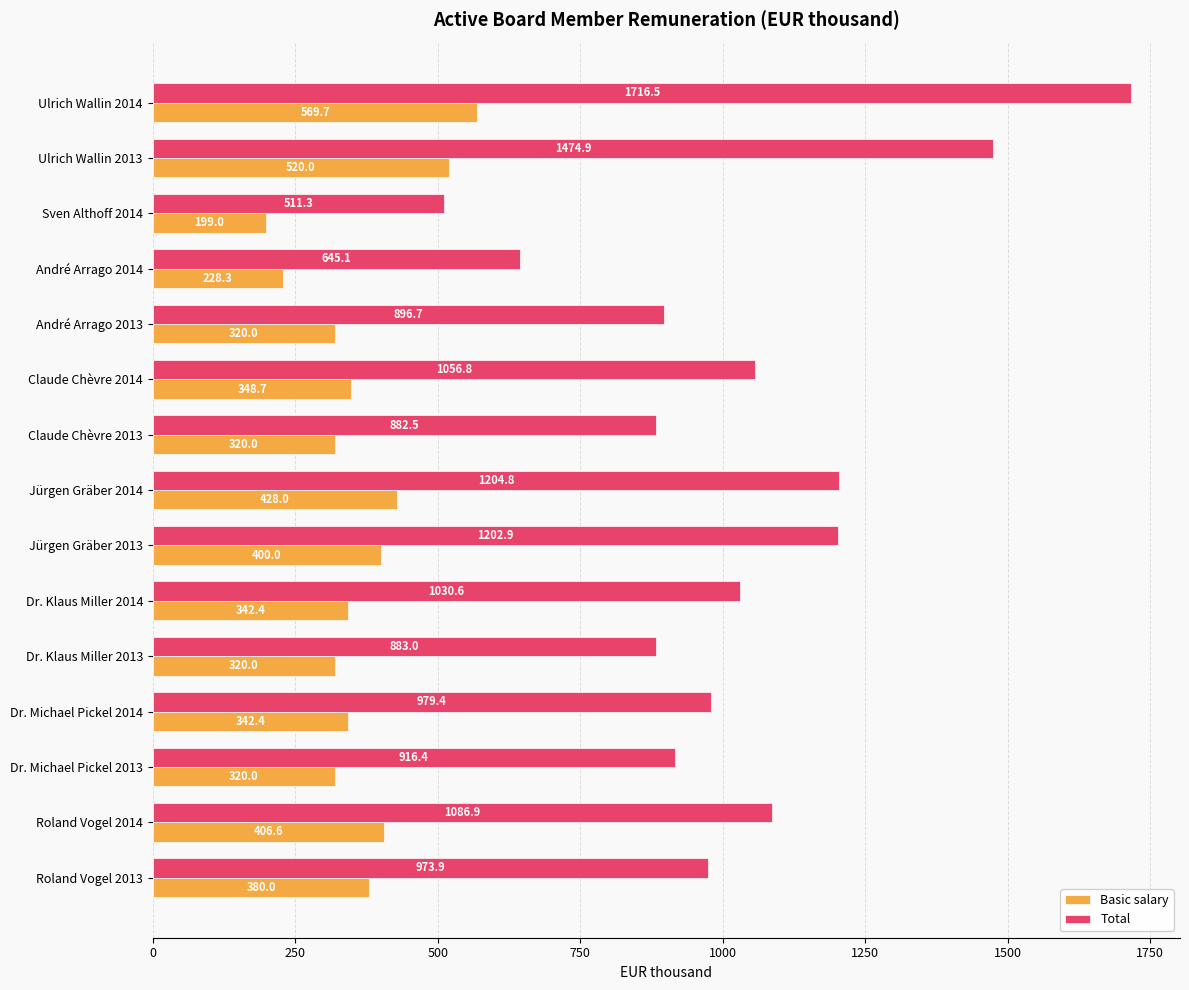

What is the minimum value for Basic salary?

199.0